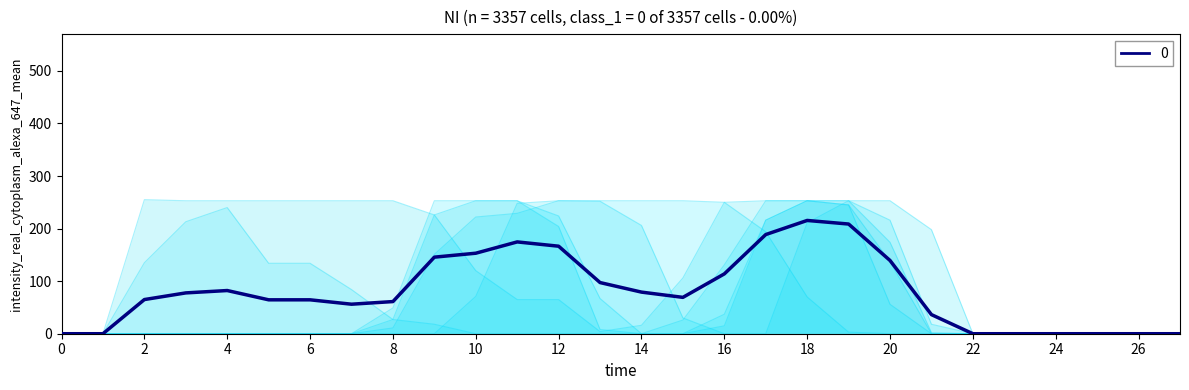

True or false: col_7 has more than 2 points higher than both neighbors.

False